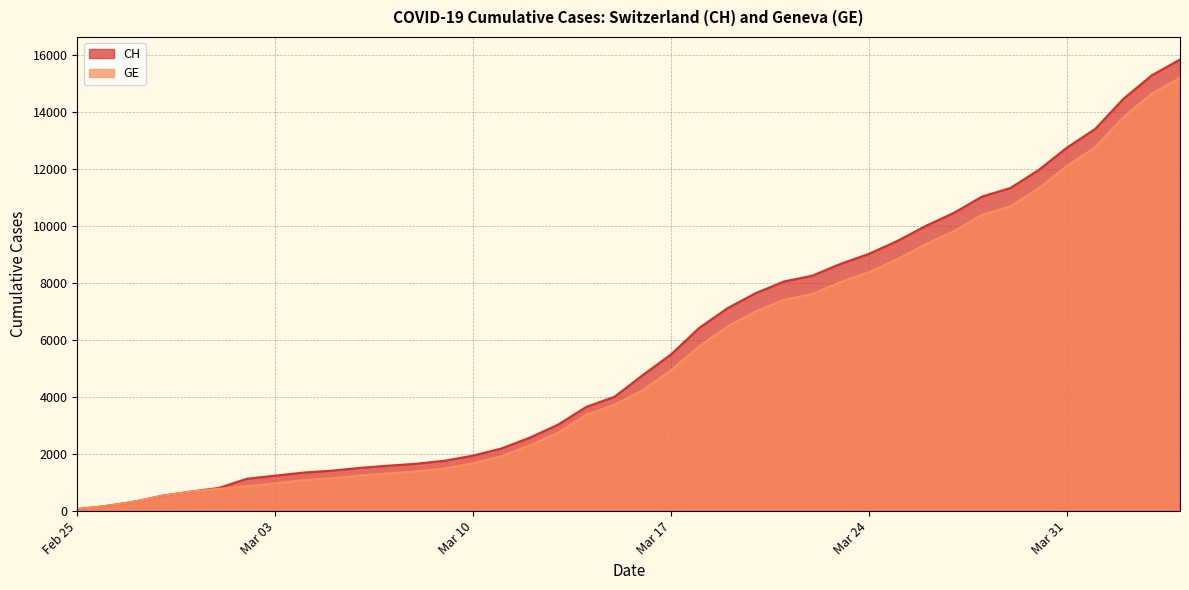

True or false: GE has more than 2 interior local peaks.

False